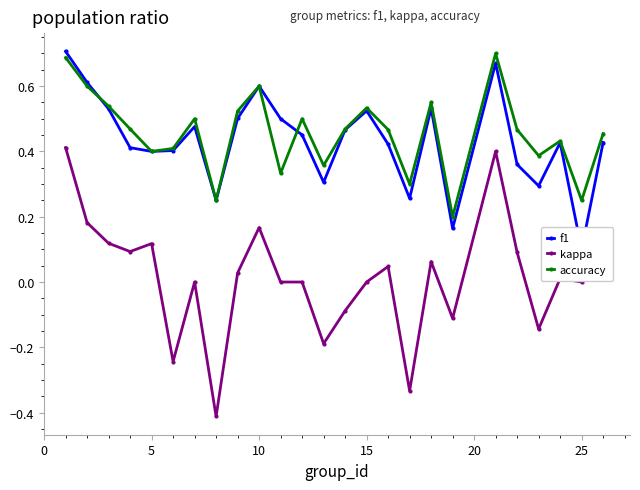

What is the difference between the second highest and minimum values in the f1 series?

0.6